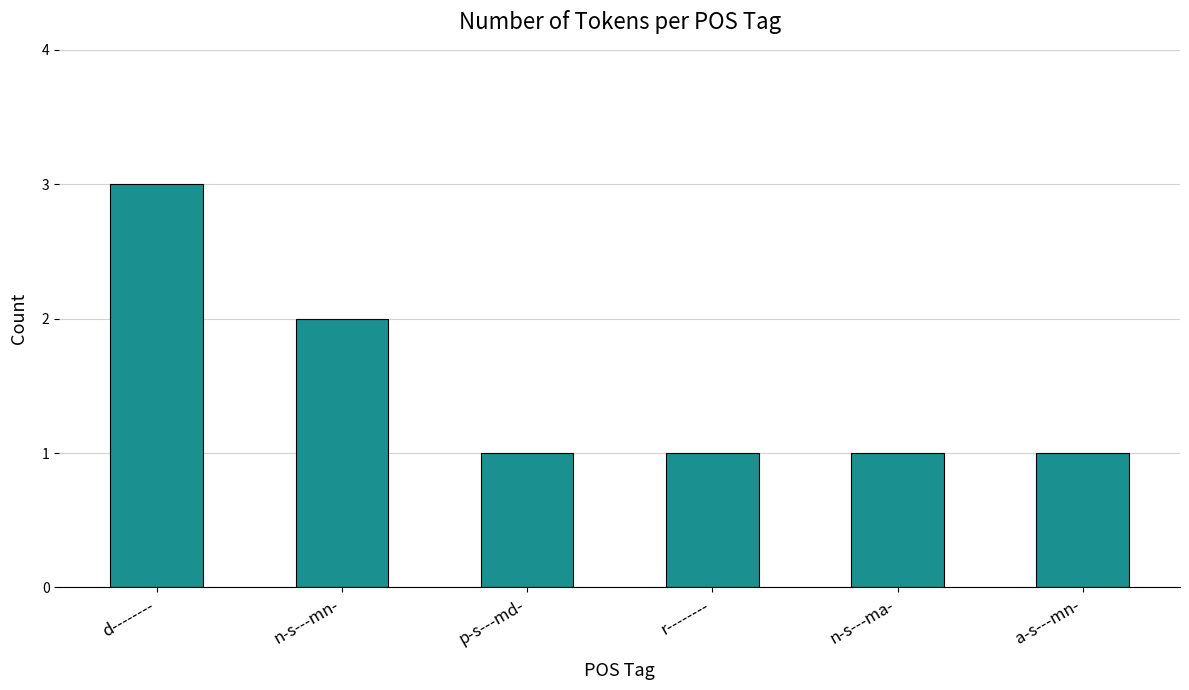

What is the value of the 2nd bar from the left?

2